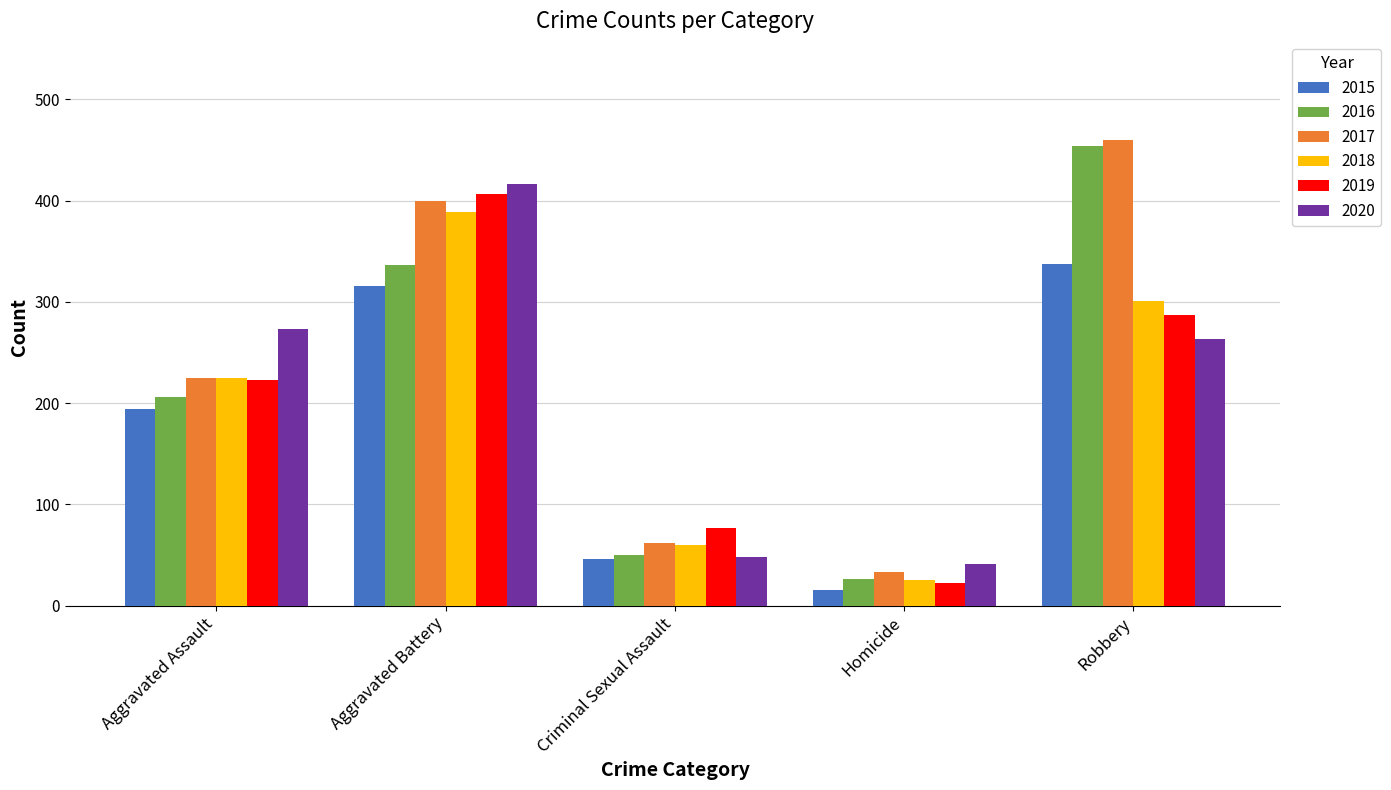

Reading left to right, transcribe all the data shown in this chart.

2015: 194	316	46	15	337
2016: 206	336	50	26	454
2017: 225	400	62	33	460
2018: 225	389	60	25	301
2019: 223	407	77	22	287
2020: 273	416	48	41	263